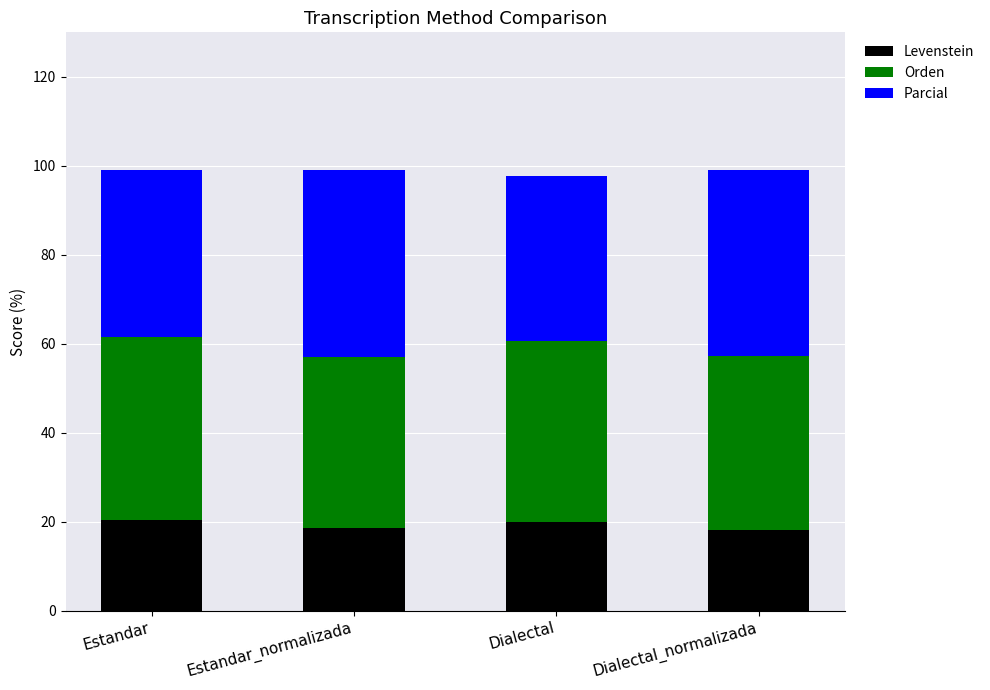

What is the average value of the Levenstein series?

19.2